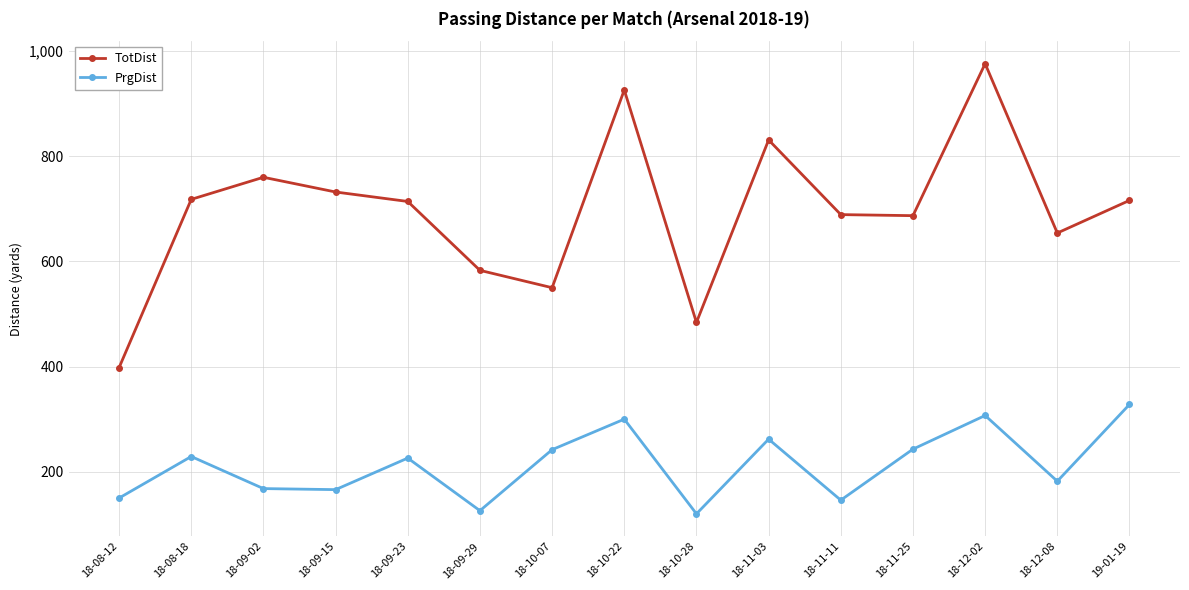

Is it true that PrgDist equals 69 at 18-10-22?

False